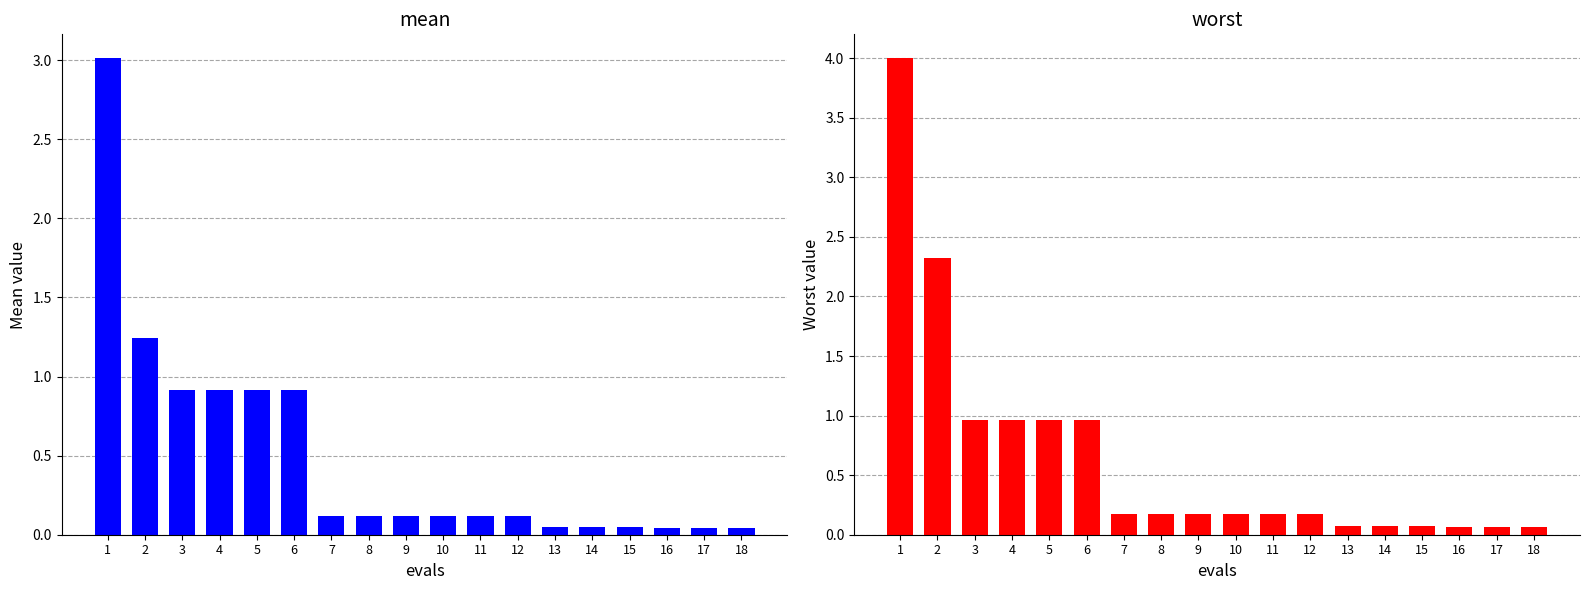

How many categories are shown in the chart?

18